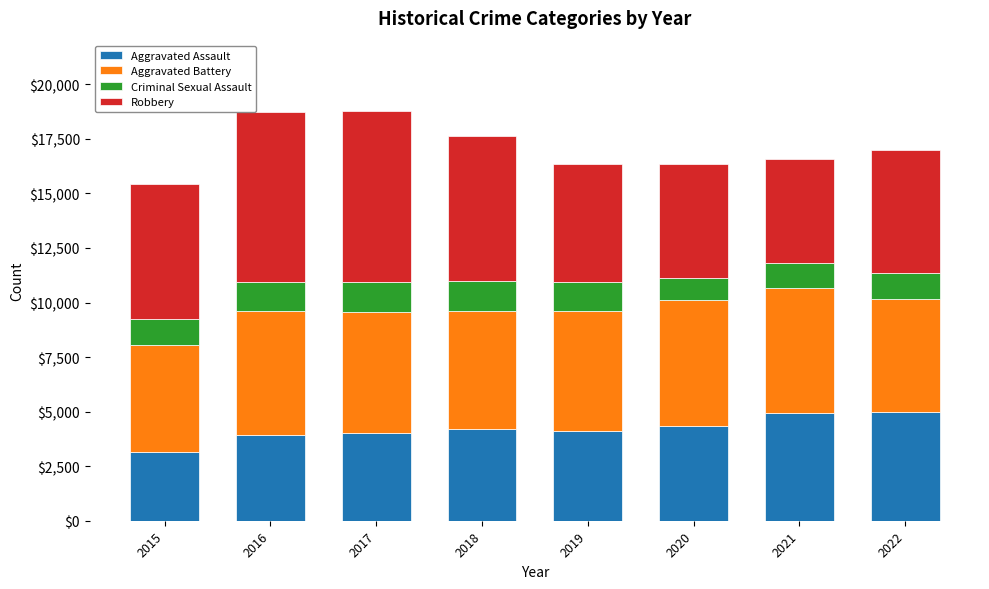

What is the total value across all series at 2022?

16987